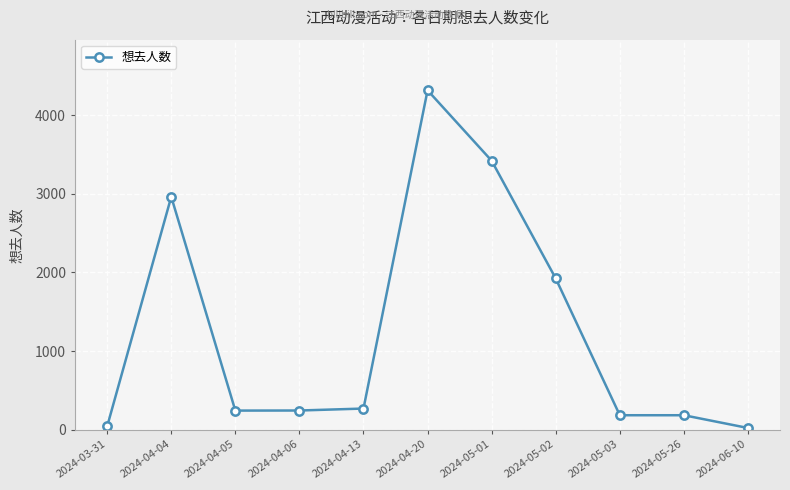

Where is the data nearest to the value 2169?

2024-05-02